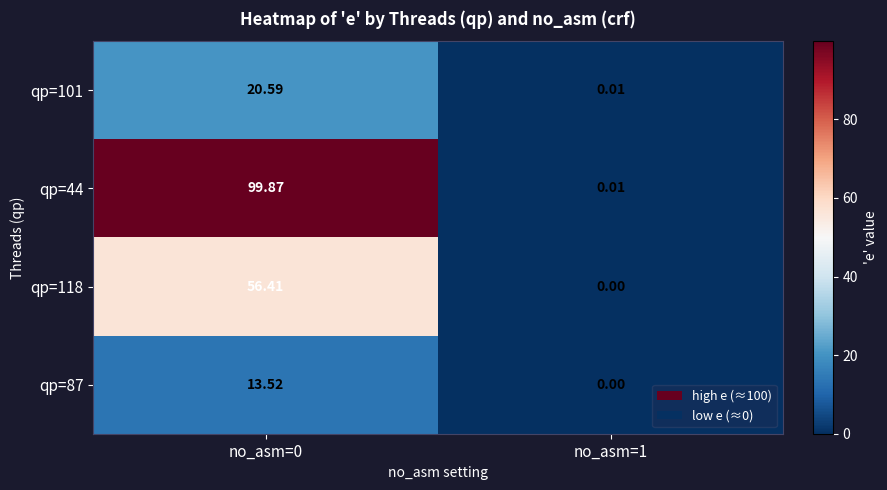

Is the value of qp=101 at no_asm=0 greater than the value of qp=118 at no_asm=0?

No